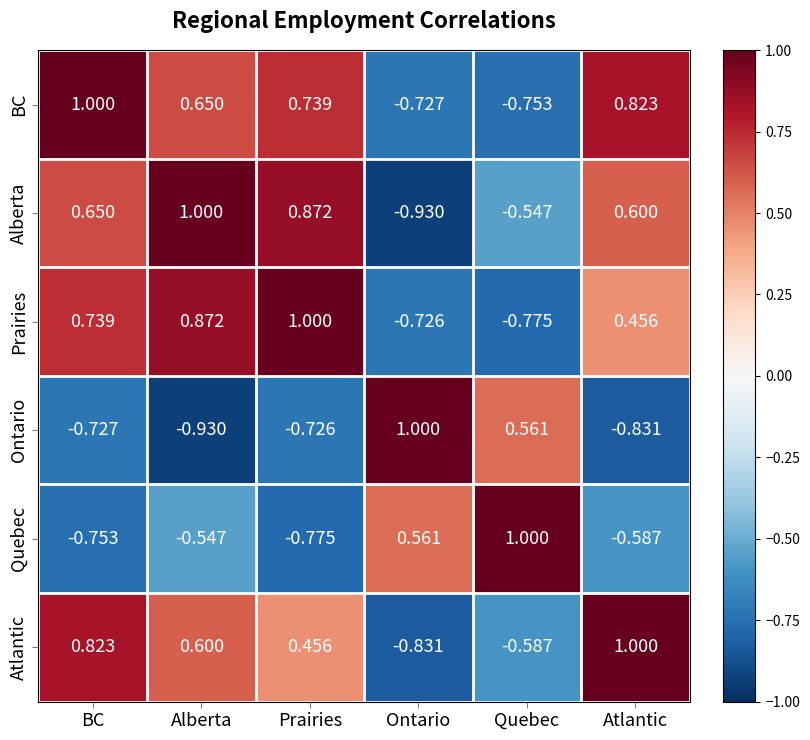

Rank the categories by Alberta value from lowest to highest.

Ontario, Quebec, Atlantic, BC, Prairies, Alberta